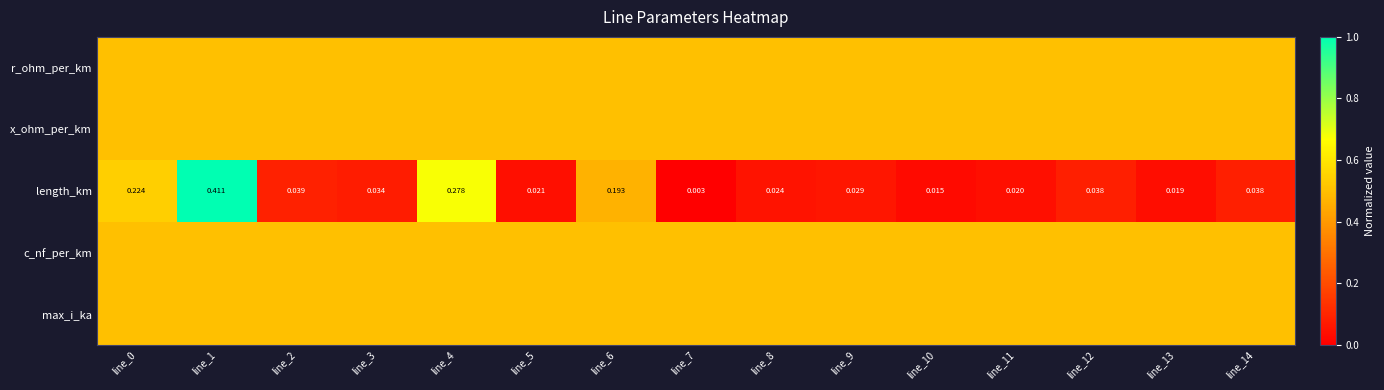

What value does the max_i_ka series have at line_14?

0.5